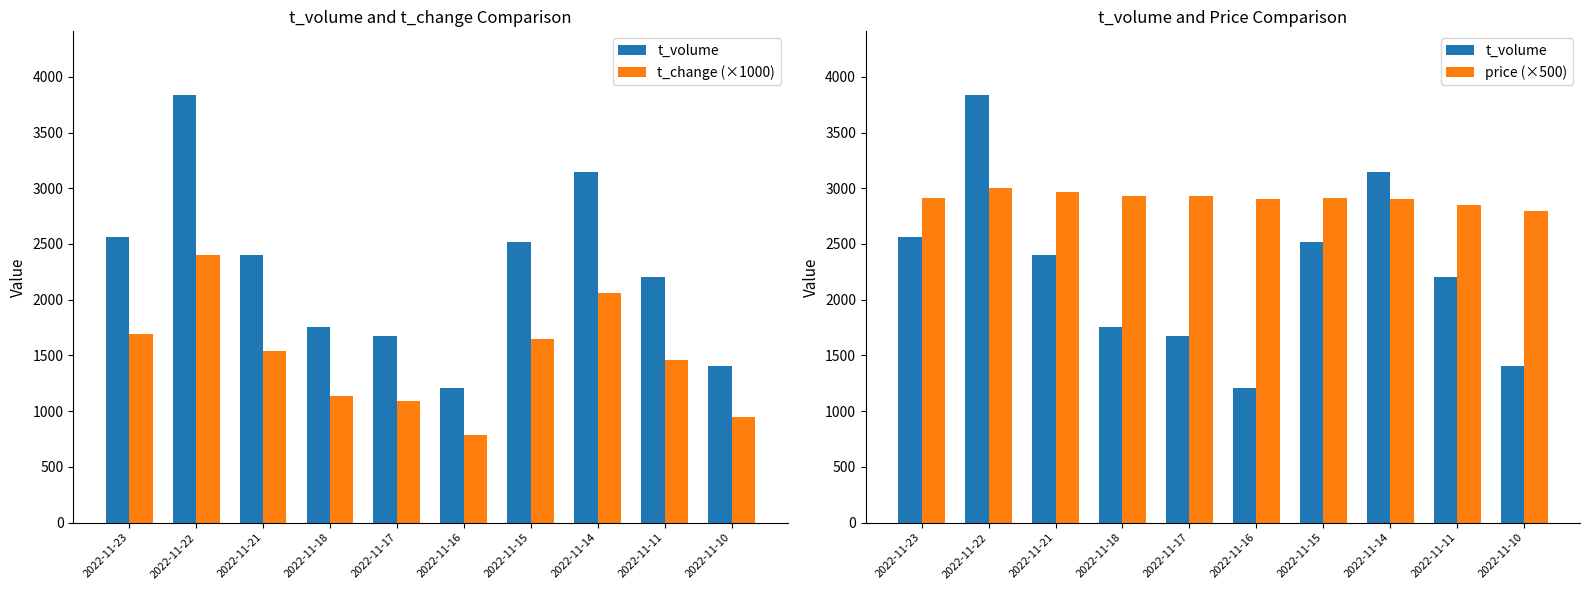

At 2022-11-16, list the series in order from largest to smallest.

price (×500), t_volume, t_change (×1000)